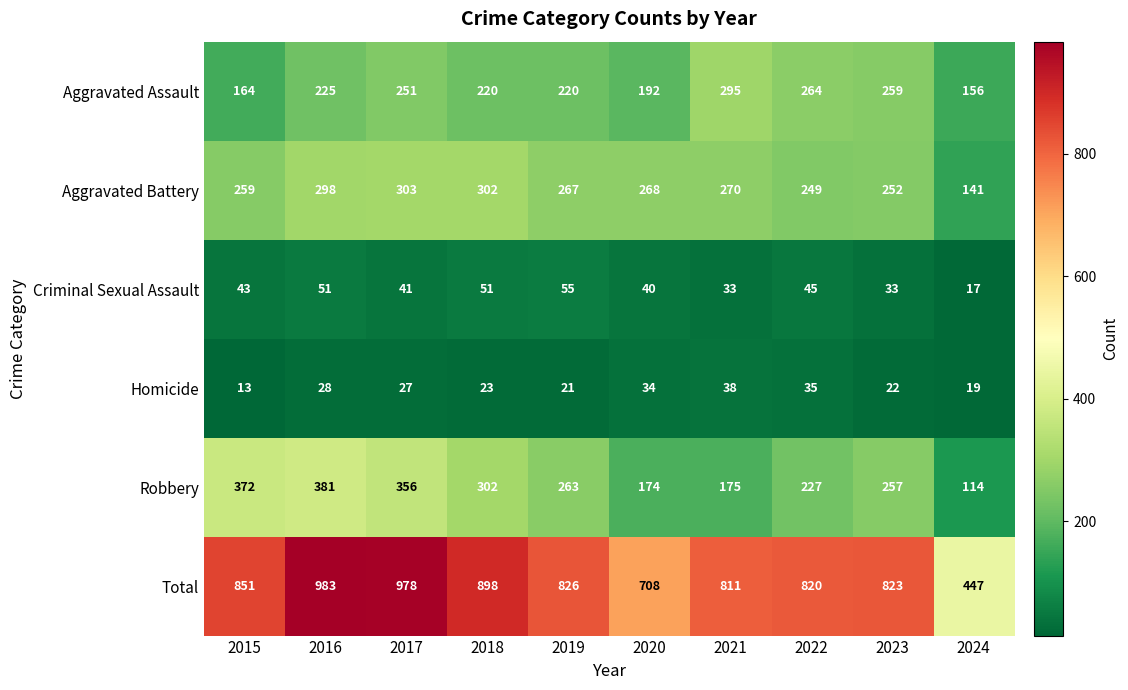

Which series has the largest total across all categories?

Total